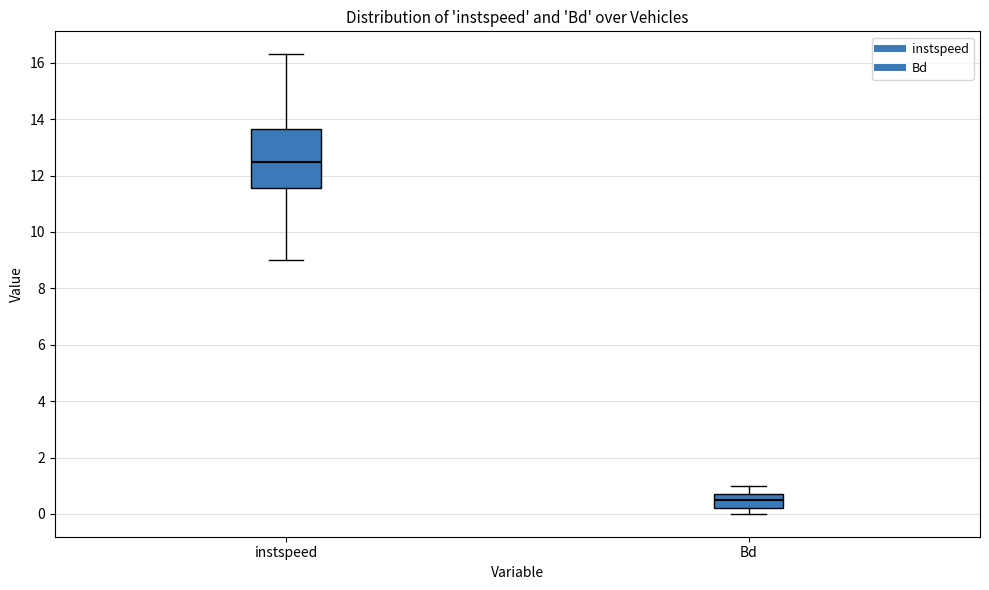

Which box is the tallest, from its lower edge to its upper edge?

instspeed